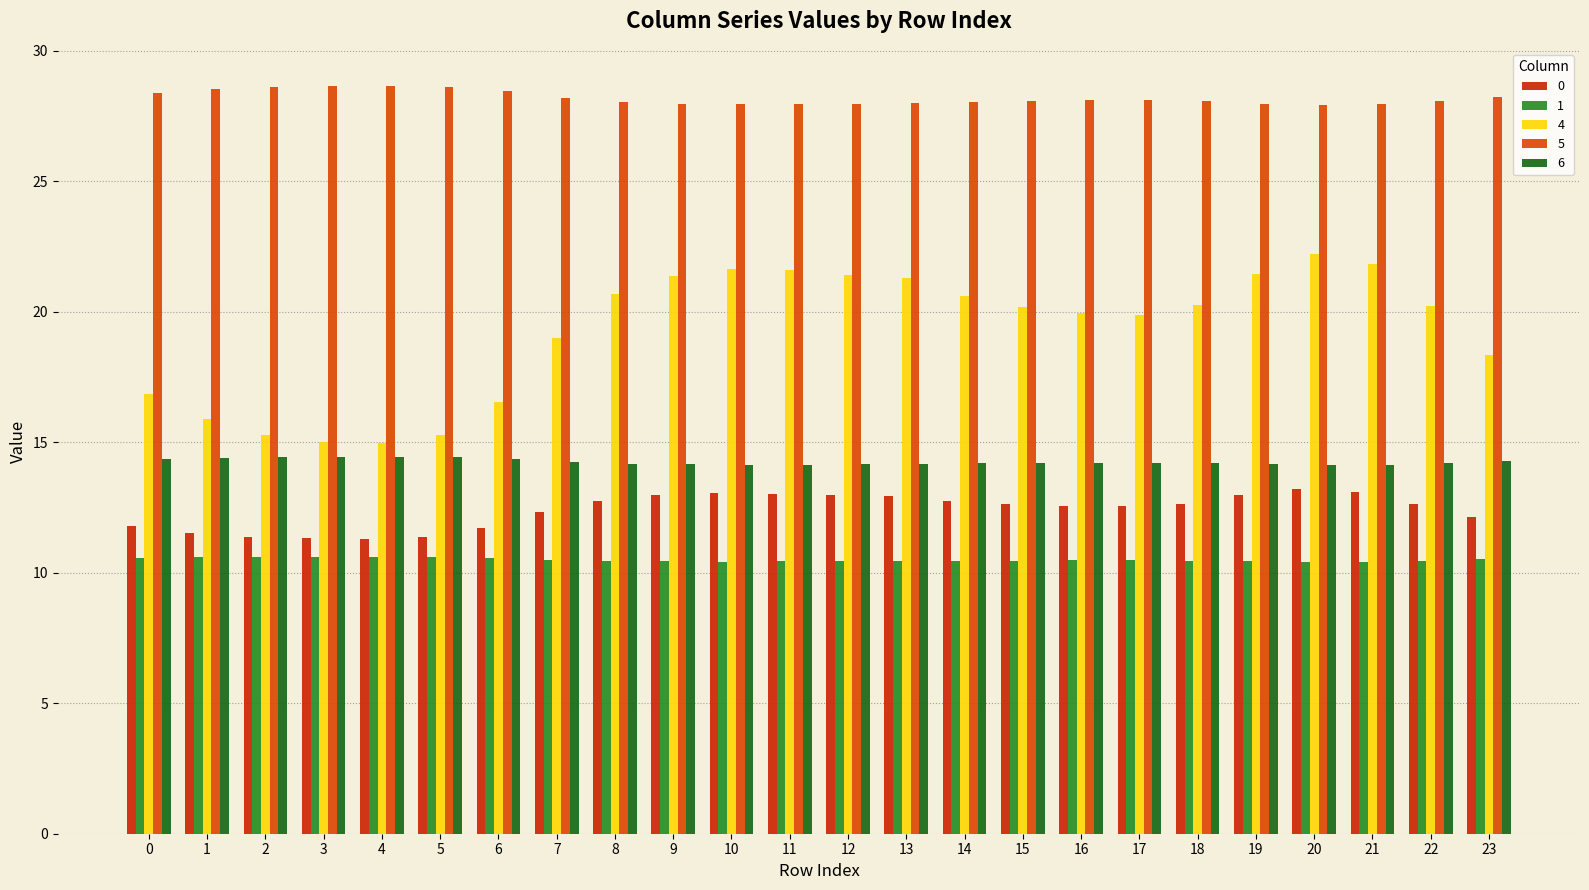

What is the smallest value displayed?

10.4